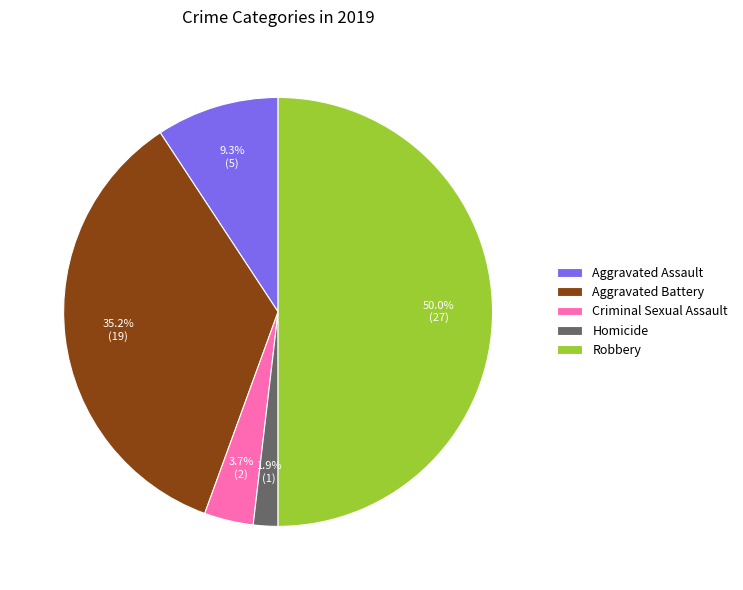

What percentage is the Homicide slice, to the nearest percent?

2%